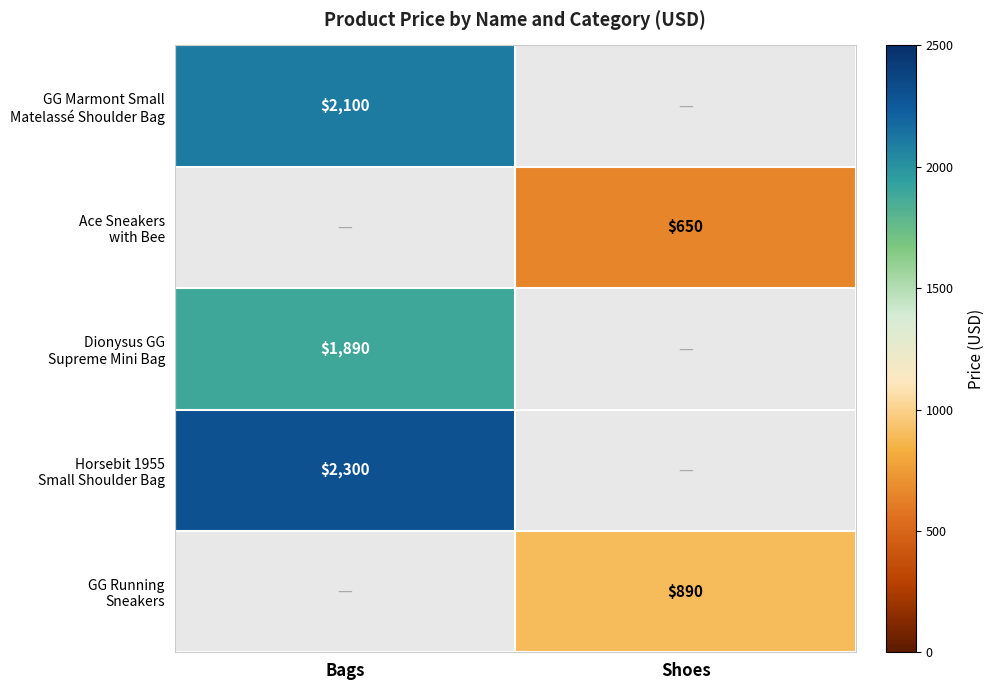

List the labels in order of GG Marmont Small Matelassé Shoulder Bag value, smallest first.

Bags, Shoes